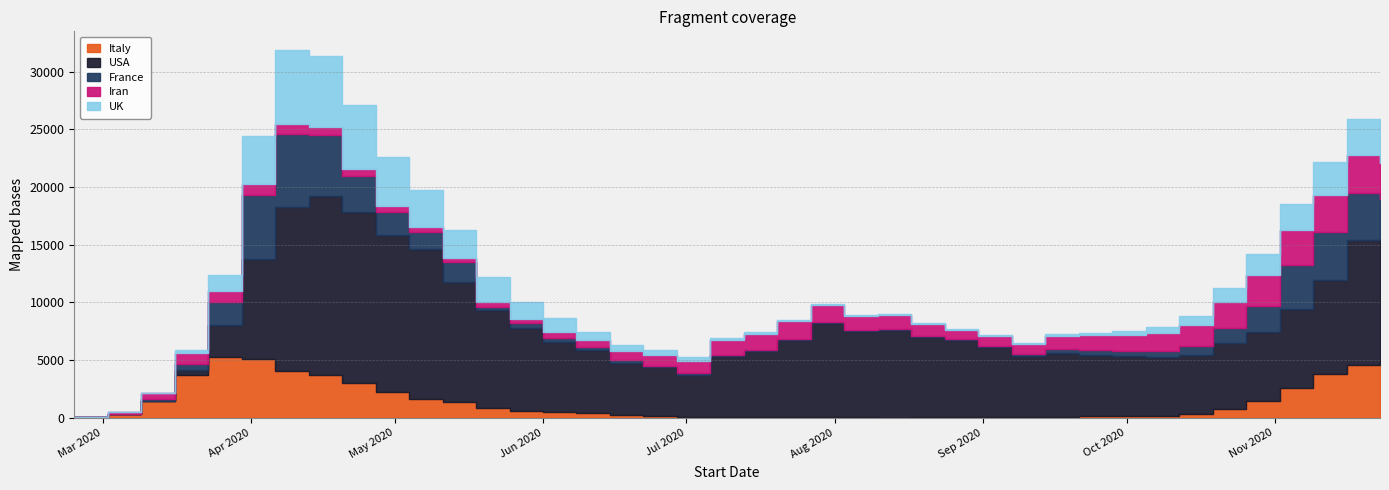

Which has a higher value, 2020-05-04 or 2020-08-24?

2020-05-04